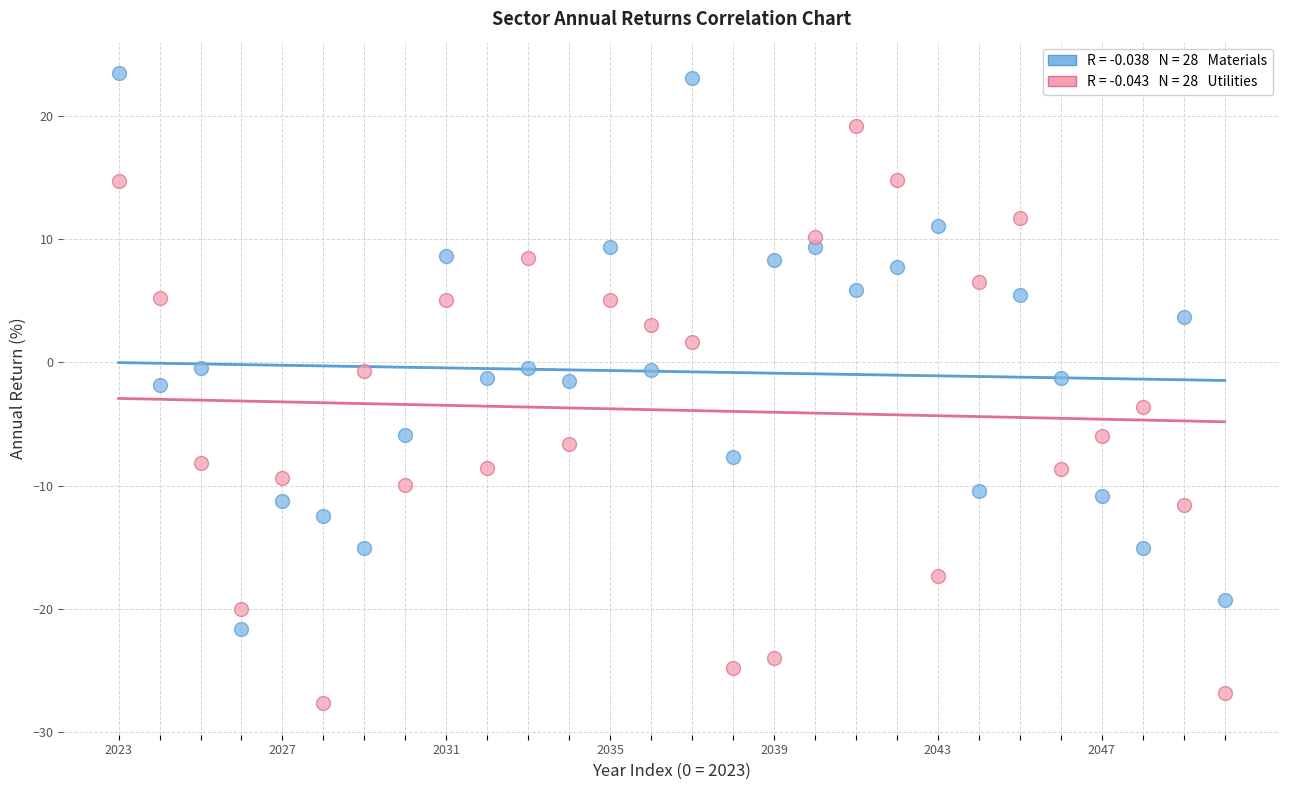

Across all data points, what is the range of Y values (max minus min)?

51.1